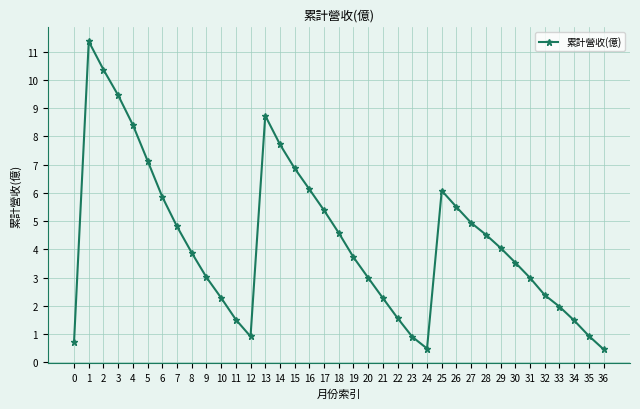

What is the greatest value displayed?

11.4